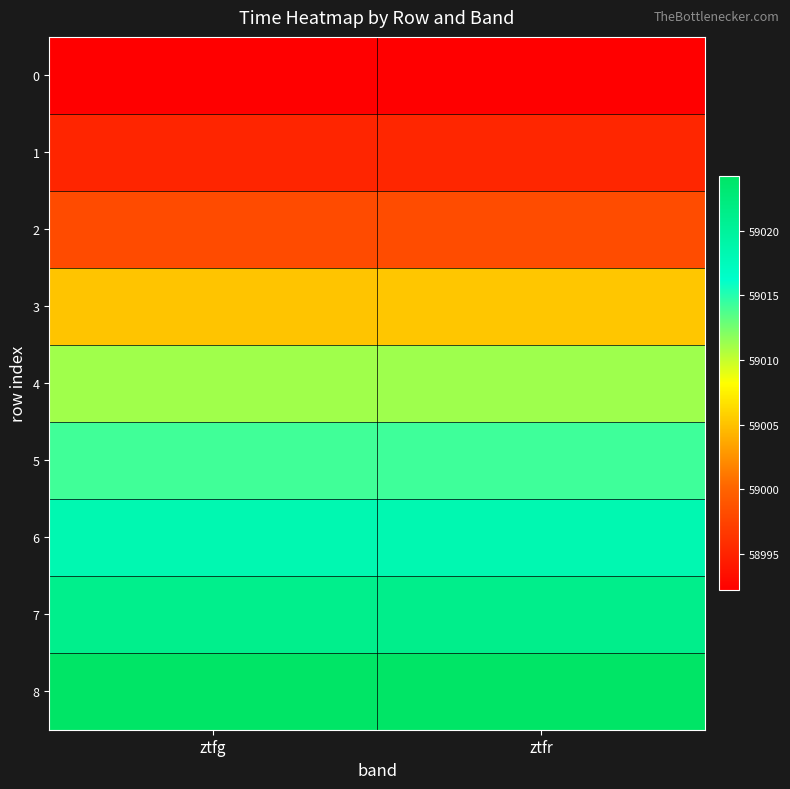

Which series has the largest range (max minus min)?

3